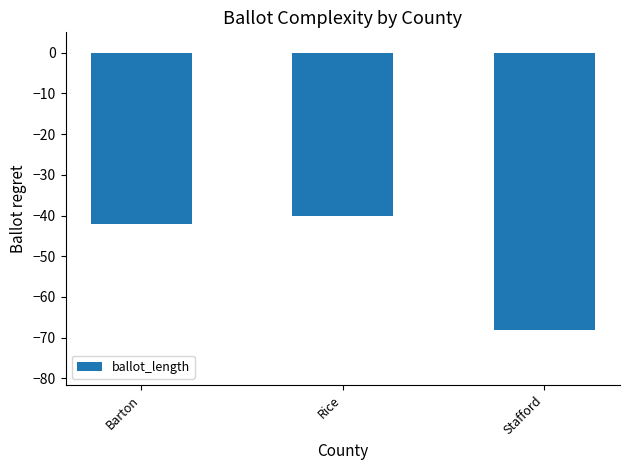

Is it true that the value at Stafford is -68?

True